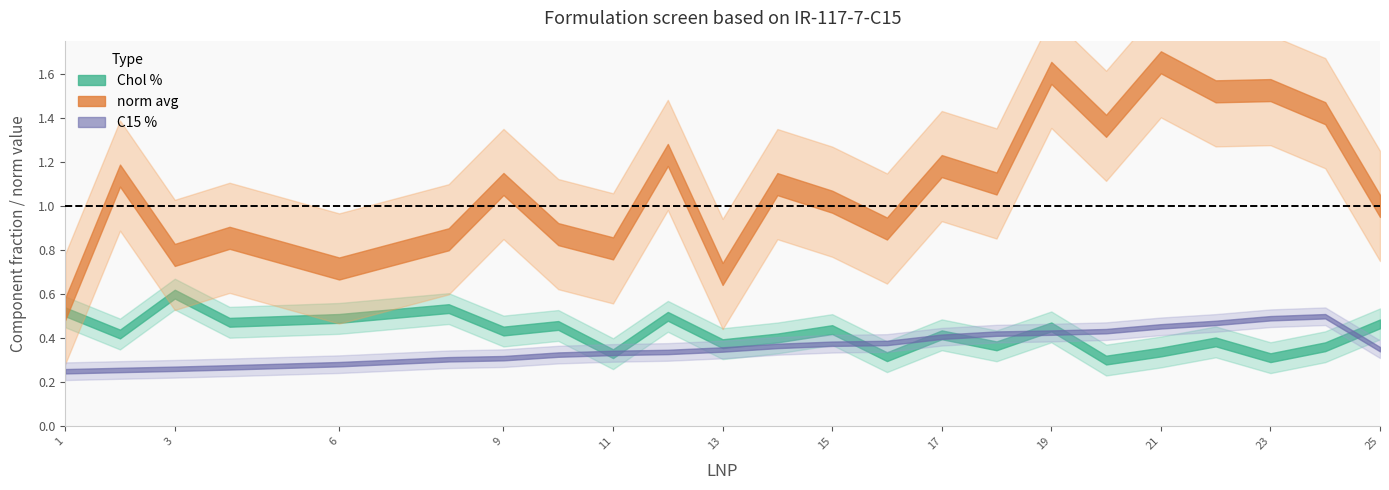

What is the value of the C15 % point at the 2nd from the left?

0.3